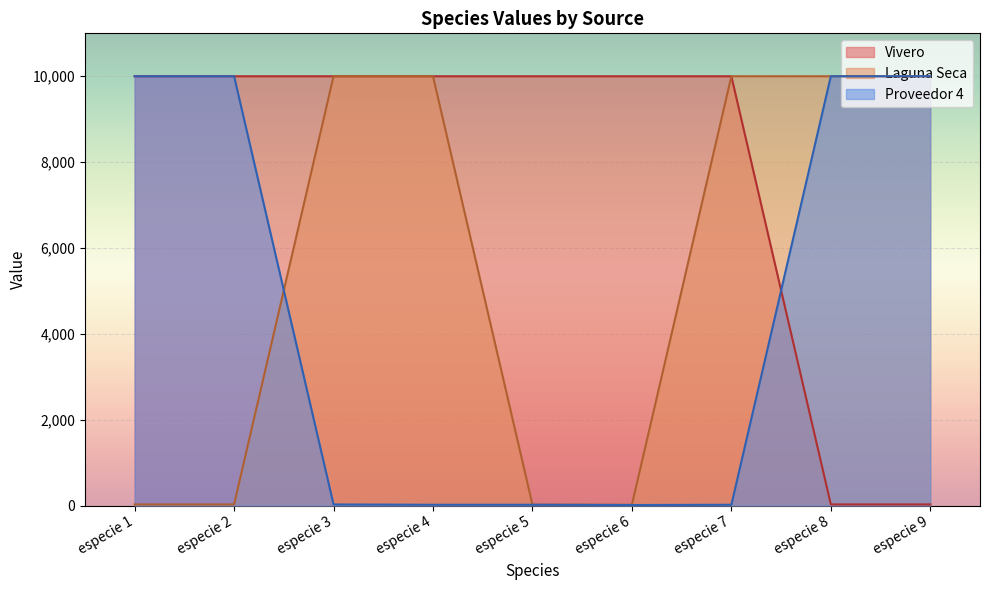

True or false: Vivero has a value of 26.5 at especie 8.

True